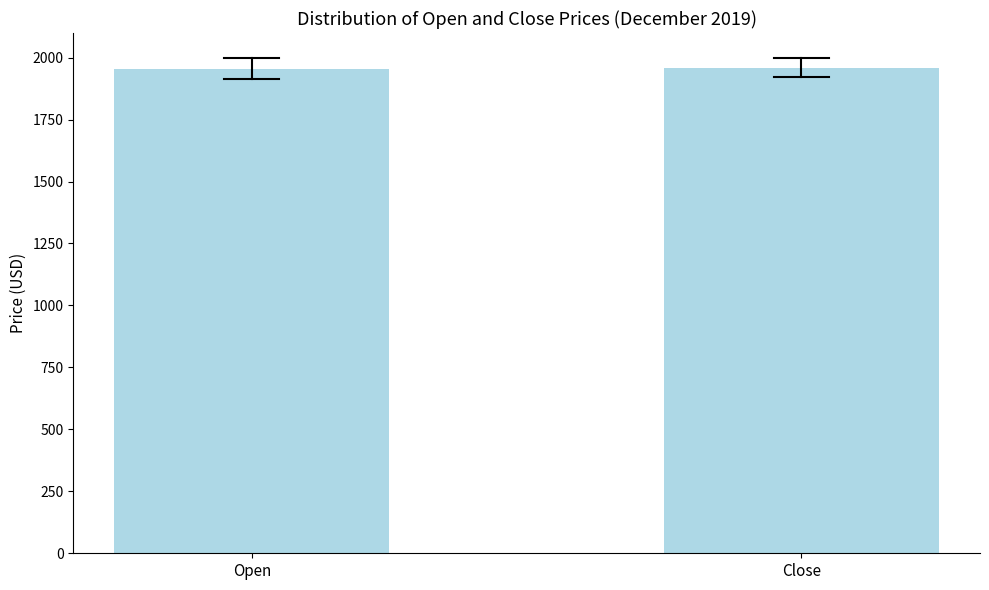

What is the average value?

1957.3